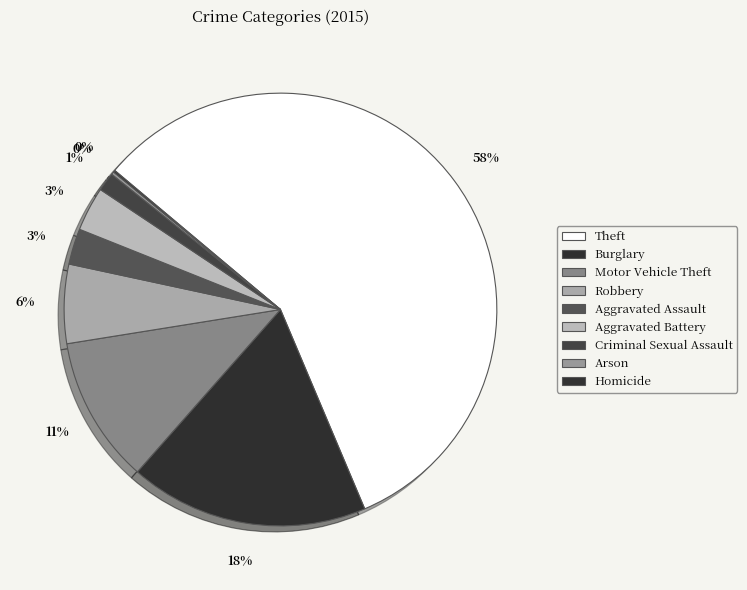

What is the largest slice in the pie chart?

Theft